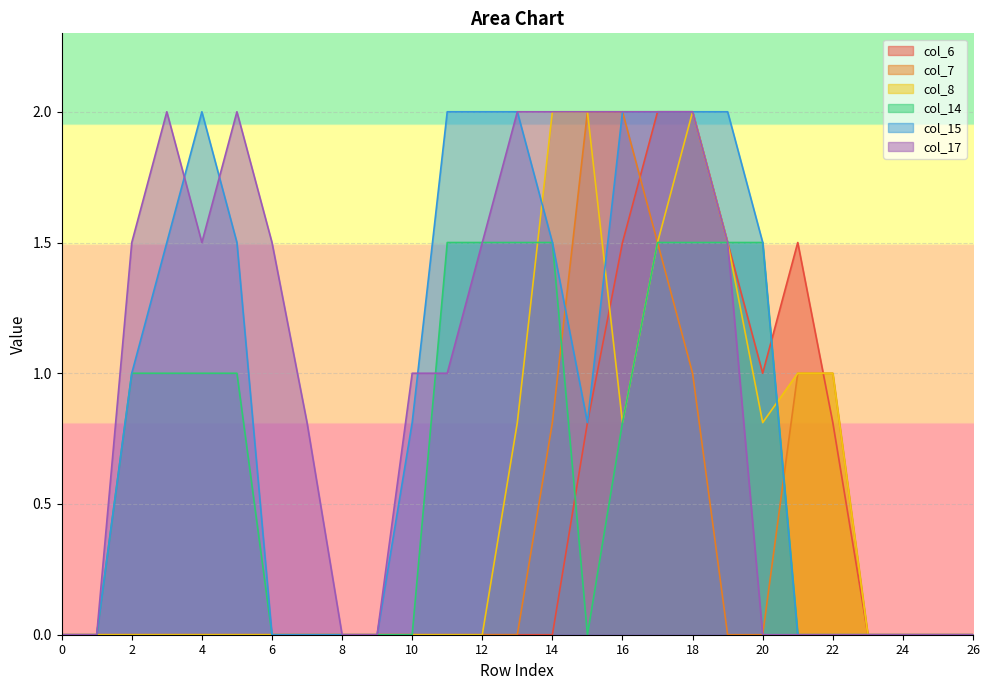

Which series has the largest total across all categories?

col_17